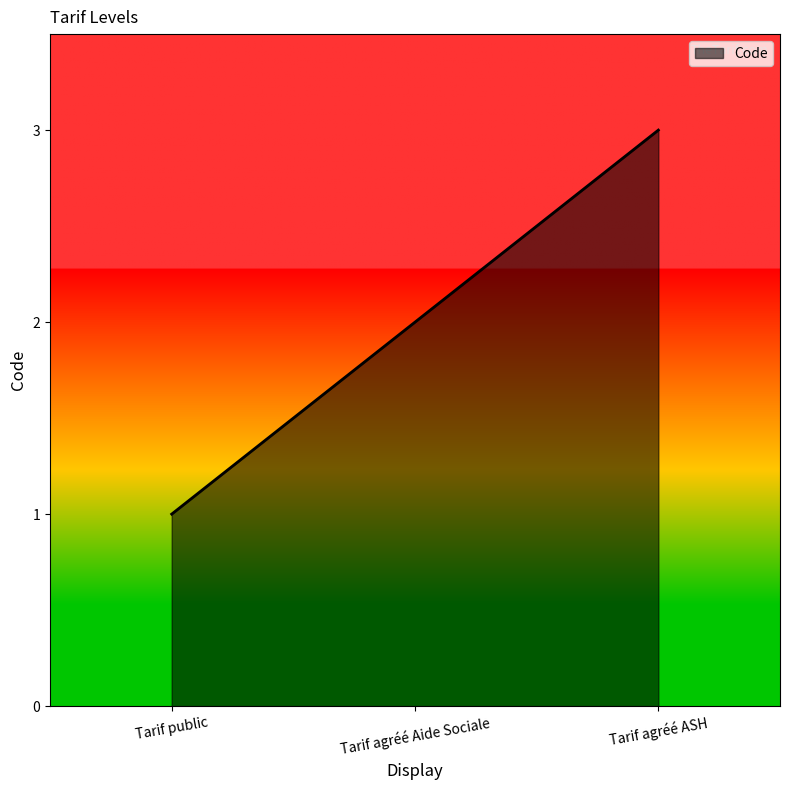

How many values are between 1 and 3?

3